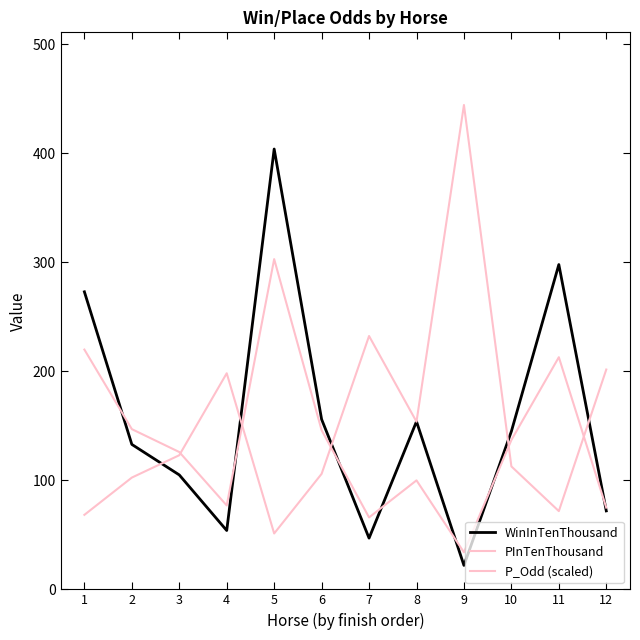

What is the value of the WinInTenThousand point at the 10th from the left?

145.0